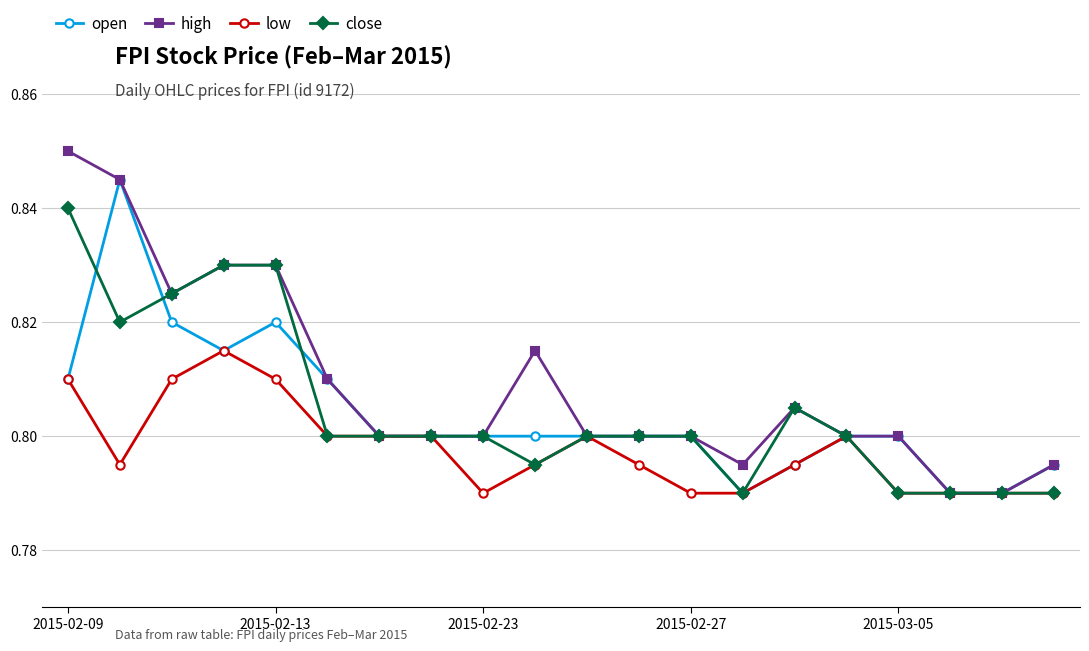

Which series has the largest total across all categories?

high